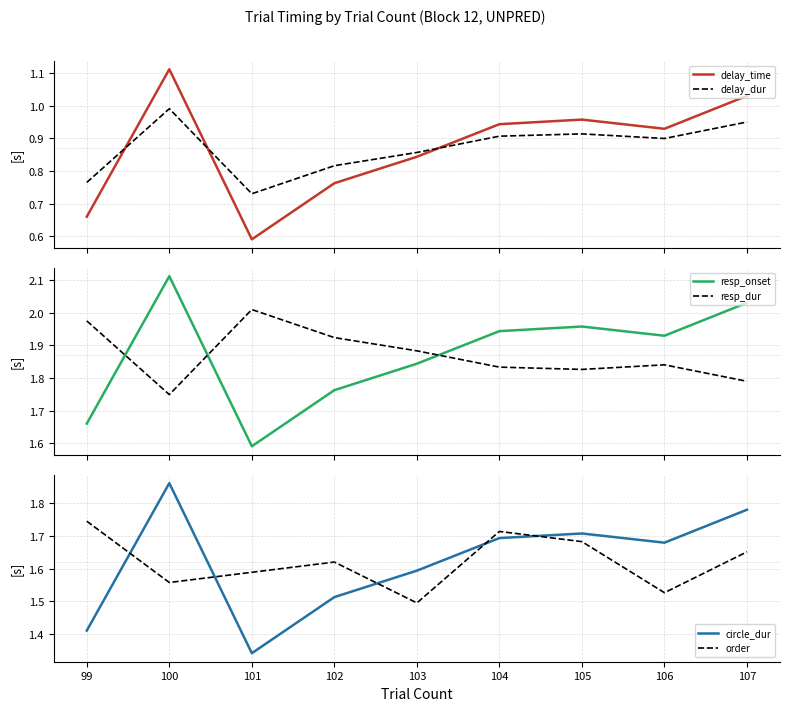

At how many categories does at least one series exceed 0?

9